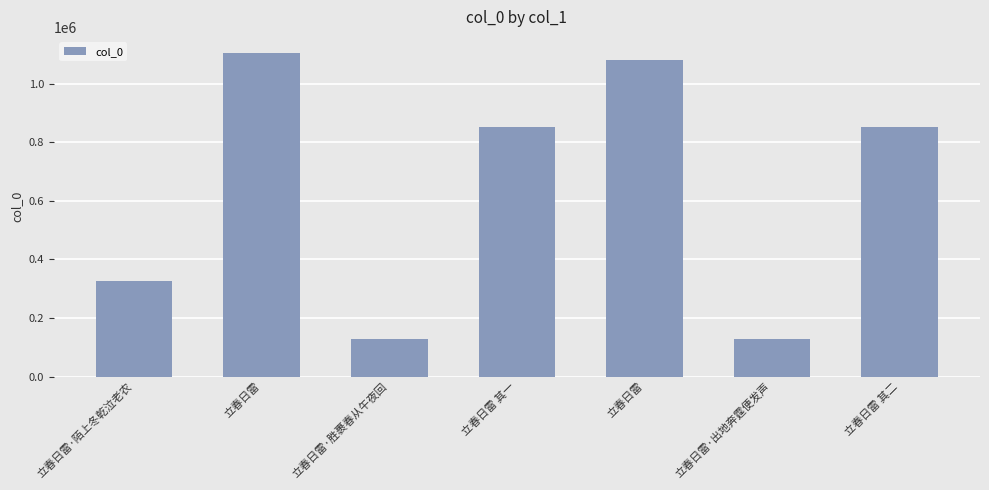

What is the ratio of the value at 立春日雷 其二 to the value at 立春日雷·陌上冬乾泣老农?

2.6